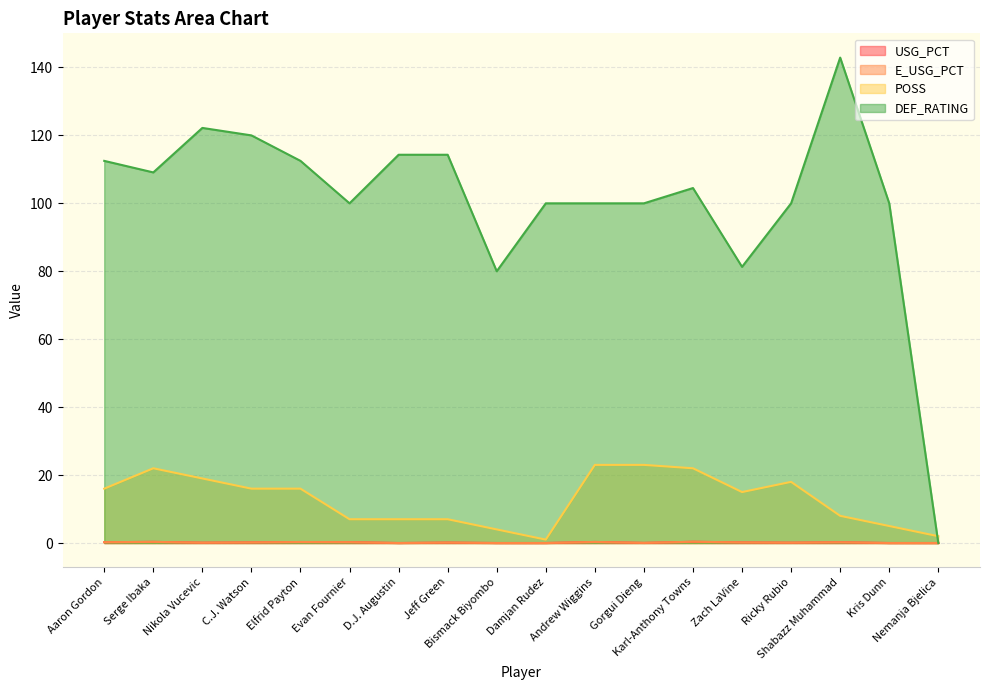

What is the difference between the maximum and minimum values in the DEF_RATING series?

142.9